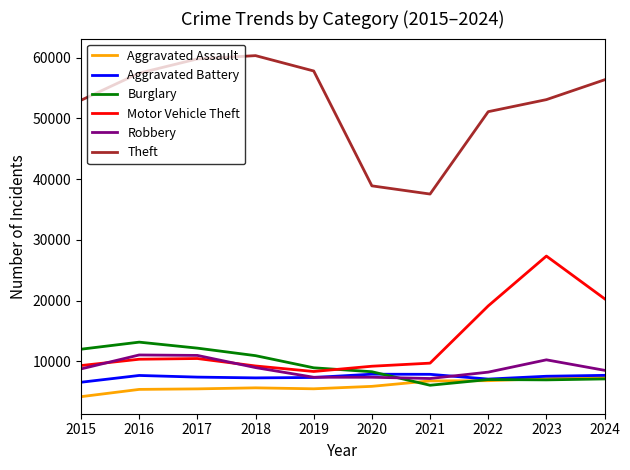

At how many categories does at least one series exceed 19062?

10